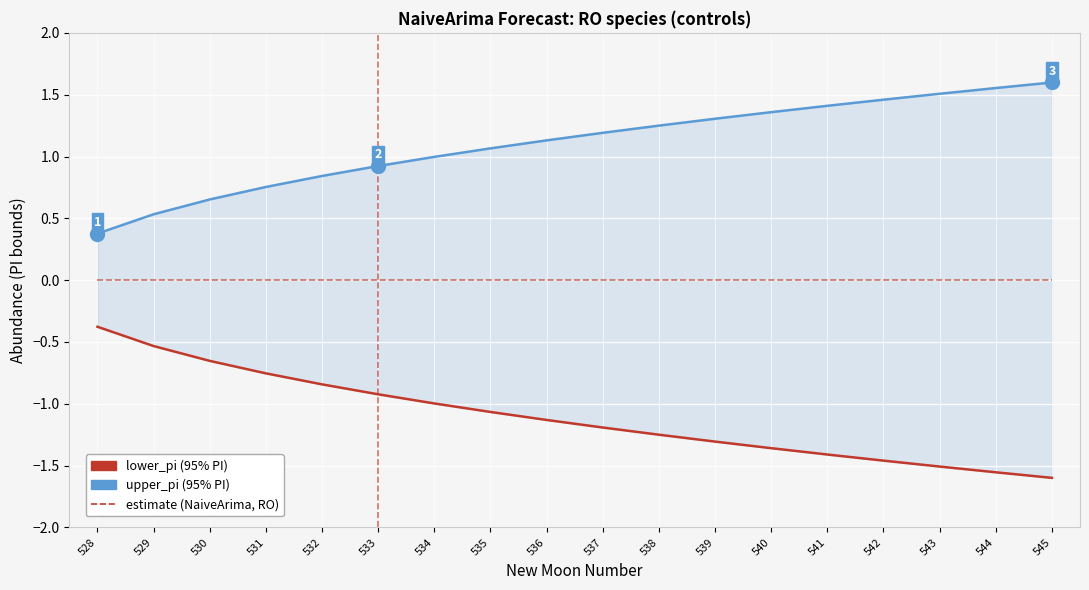

The estimate series shows 0.0 at 533. True or false?

True